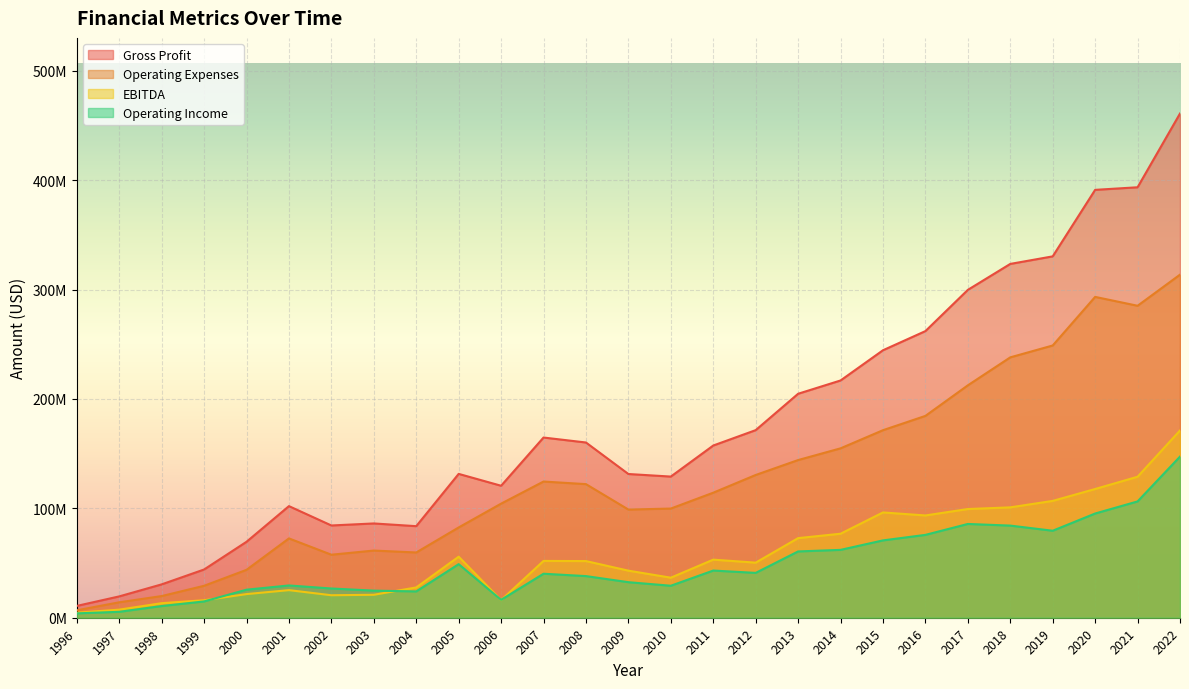

How many values in the Operating Expenses series exceed 114311000?

13